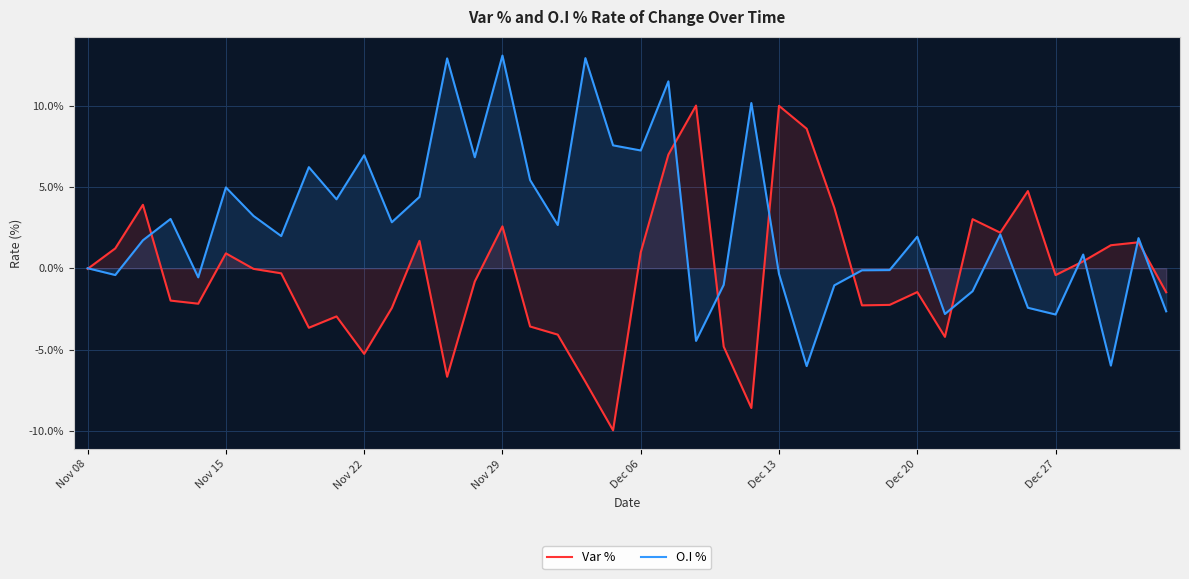

What is the value of the Var % point at the 35th from the left?

4.7